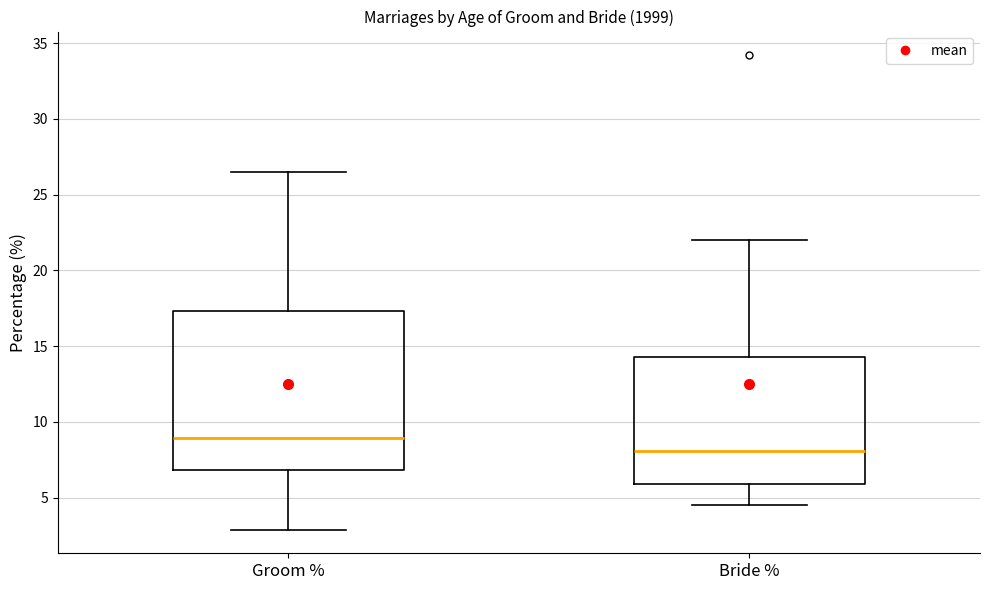

Where is the upper edge of the box for Groom % on the y-axis? The values are not printed on the chart, so give them approximately, as read against the axis.

17.5